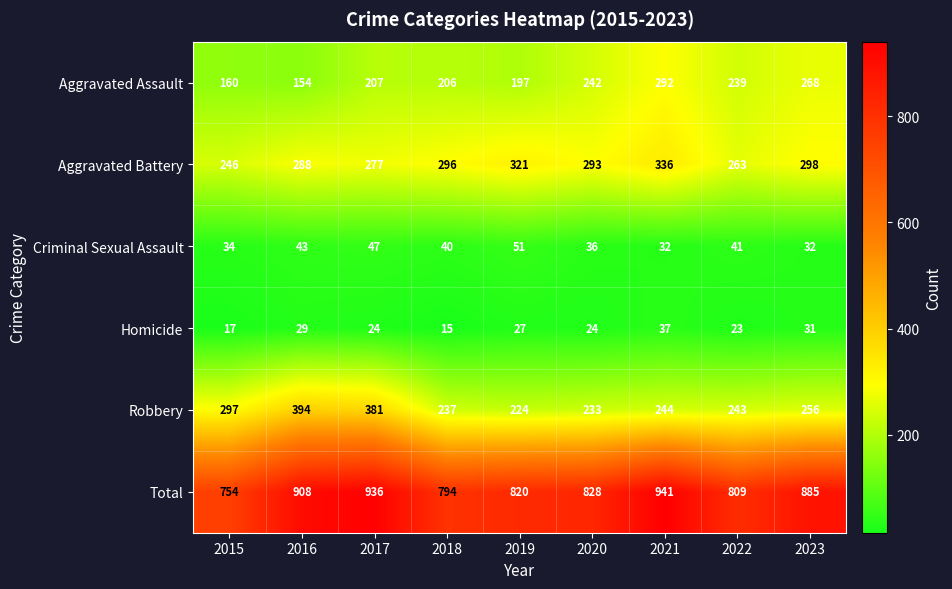

What is the difference between the maximum and minimum values in the Aggravated Assault series?

138